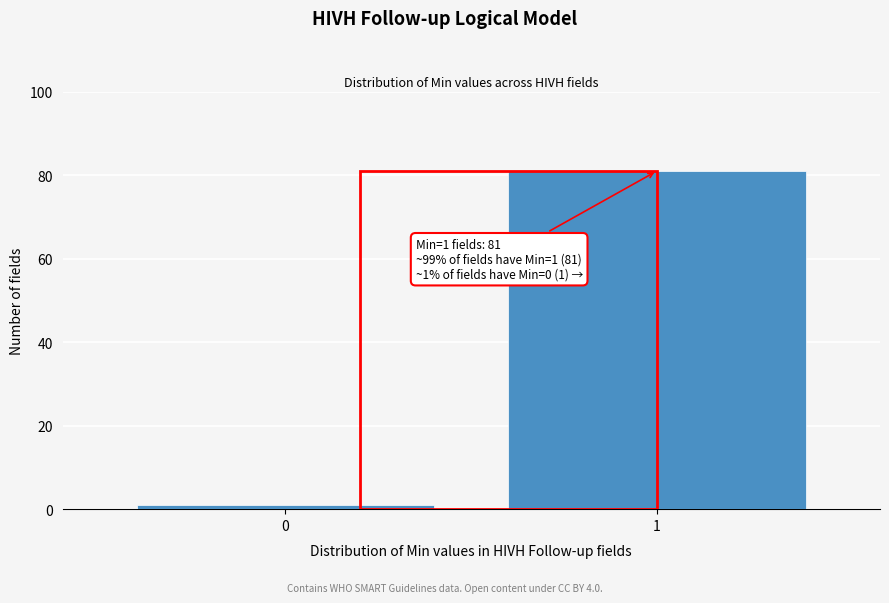

Reading left to right, what are all the values shown in this chart?

0=1	1=81